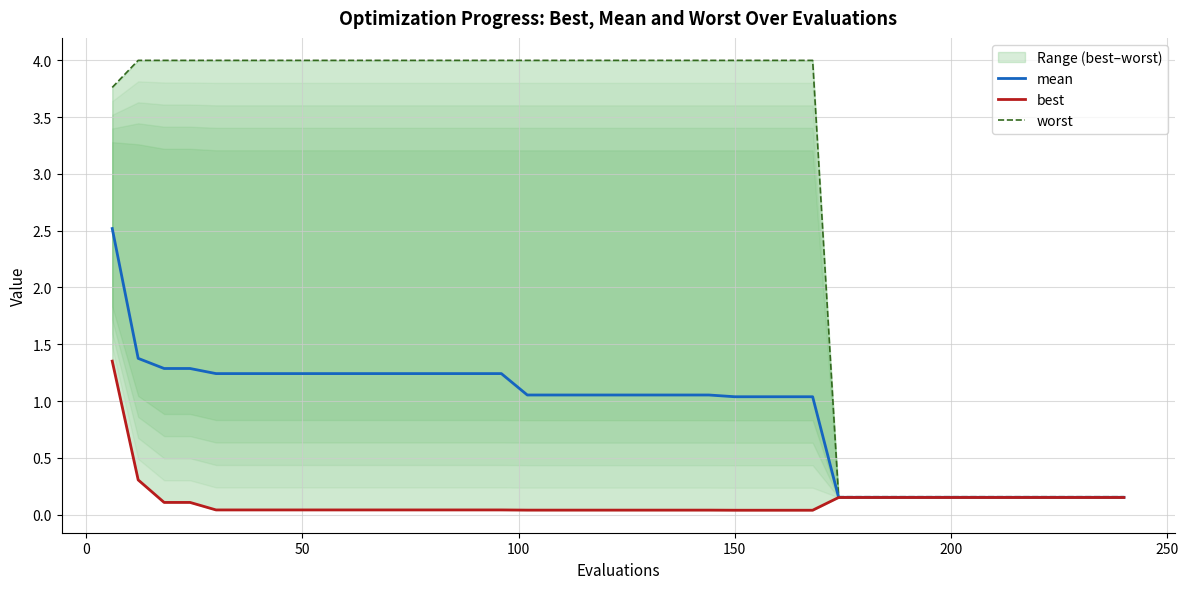

What is the highest value of the worst series?

4.0